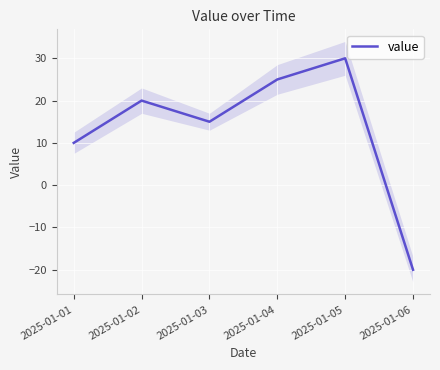

At which label is the value closest to 5?

2025-01-01